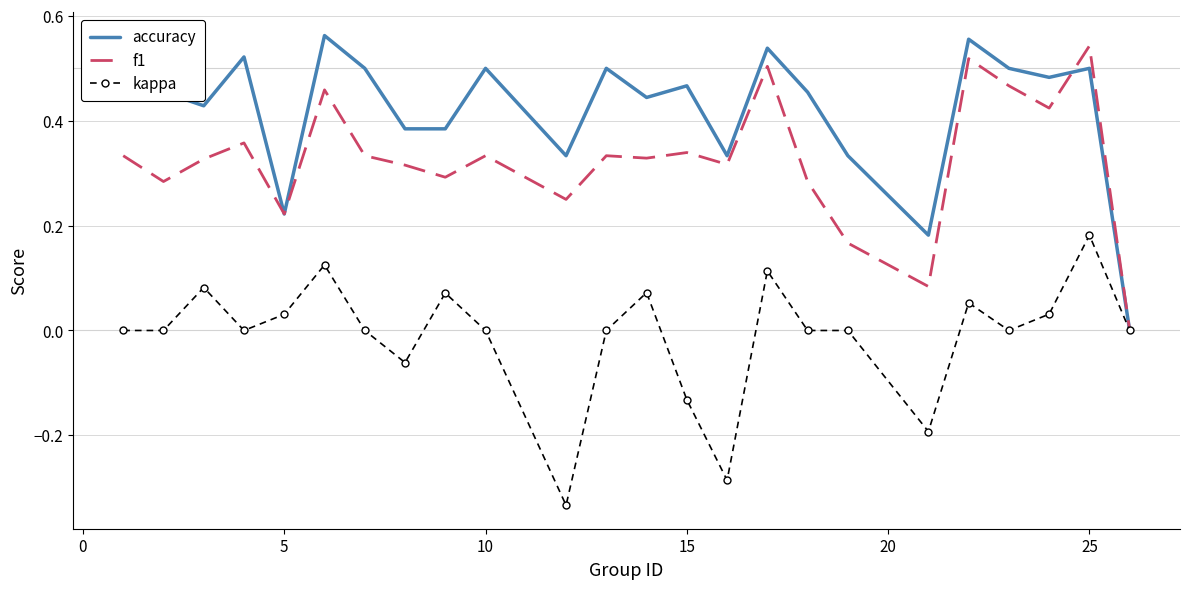

Which series has the largest total across all categories?

accuracy